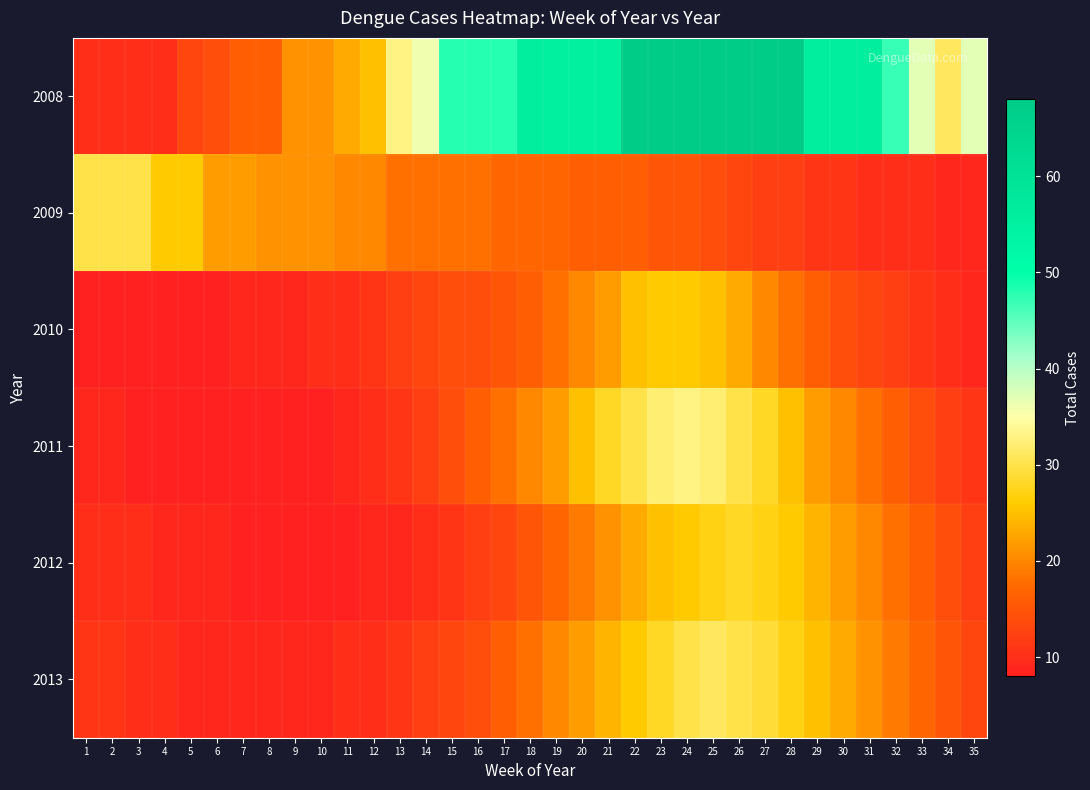

Reading left to right, transcribe all the data shown in this chart.

2008: 1=10	2=10	3=10	4=10	5=13	6=14	7=16	8=16	9=21	10=21	11=23	12=25	13=33	14=36	15=48	16=48	17=48	18=56	19=55	20=55	21=55	22=68	23=68	24=68	25=68	26=68	27=68	28=68	29=56	30=56	31=56	32=47	33=37	34=31	35=37
2009: 1=30	2=30	3=30	4=26	5=26	6=22	7=22	8=21	9=21	10=21	11=20	12=20	13=18	14=18	15=18	16=18	17=17	18=17	19=17	20=16	21=16	22=16	23=15	24=15	25=14	26=13	27=12	28=12	29=11	30=11	31=10	32=10	33=10	34=9	35=9
2010: 1=8	2=8	3=8	4=8	5=8	6=8	7=9	8=9	9=9	10=10	11=10	12=11	13=12	14=13	15=14	16=14	17=15	18=16	19=18	20=20	21=22	22=25	23=26	24=26	25=25	26=23	27=20	28=18	29=16	30=14	31=13	32=12	33=11	34=10	35=9
2011: 1=9	2=9	3=8	4=8	5=8	6=8	7=8	8=8	9=8	10=8	11=9	12=10	13=11	14=12	15=14	16=16	17=18	18=20	19=22	20=25	21=28	22=30	23=32	24=33	25=32	26=30	27=28	28=25	29=22	30=20	31=18	32=16	33=14	34=12	35=11
2012: 1=10	2=10	3=10	4=9	5=9	6=9	7=8	8=8	9=8	10=8	11=8	12=9	13=9	14=10	15=11	16=12	17=13	18=15	19=17	20=19	21=21	22=23	23=25	24=26	25=27	26=28	27=27	28=26	29=24	30=22	31=20	32=18	33=16	34=14	35=12
2013: 1=11	2=11	3=10	4=10	5=9	6=9	7=9	8=9	9=9	10=9	11=10	12=10	13=11	14=12	15=13	16=14	17=16	18=18	19=20	20=22	21=24	22=26	23=28	24=30	25=31	26=30	27=29	28=27	29=25	30=23	31=21	32=19	33=17	34=15	35=13